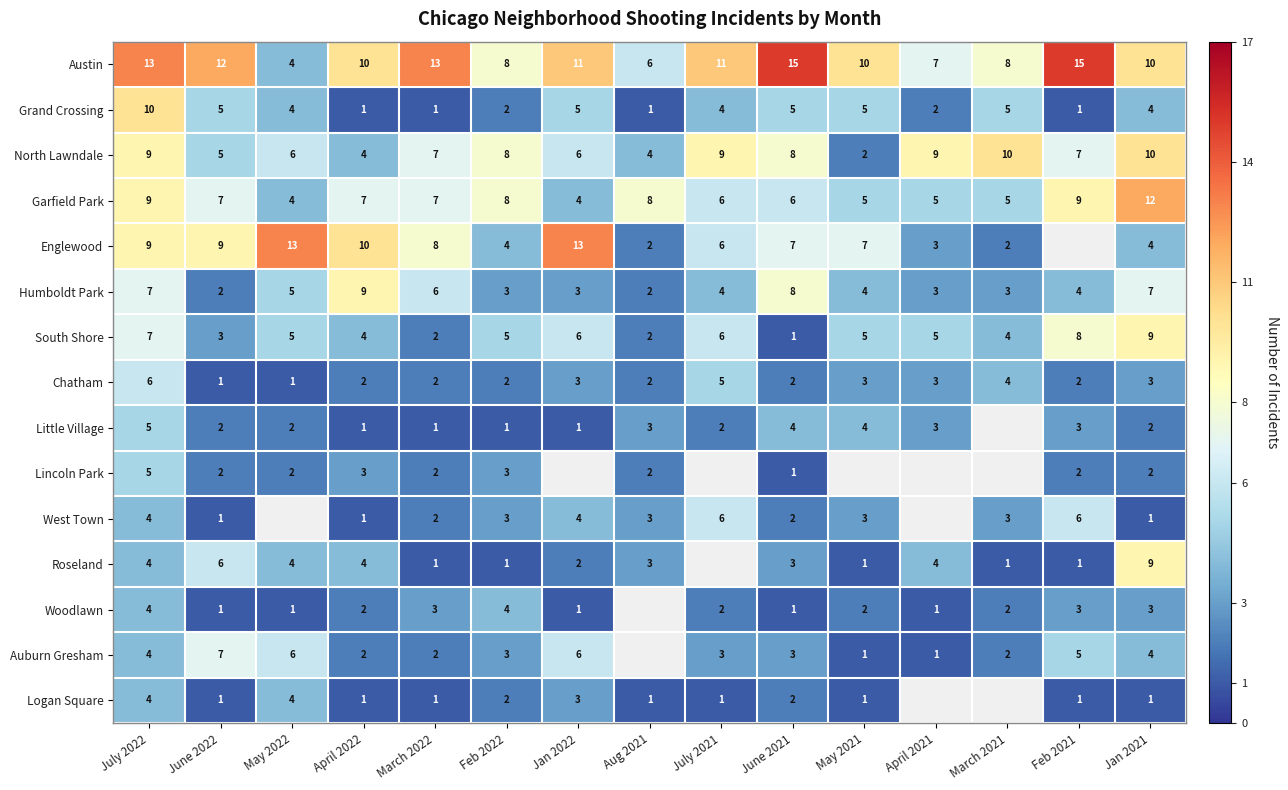

What is the total value across all series at June 2021?

68